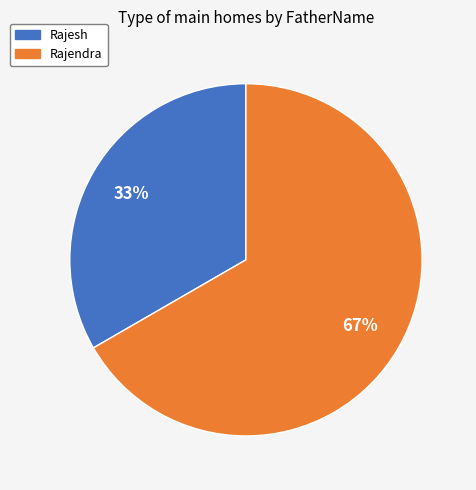

Which slice is the largest?

Rajendra